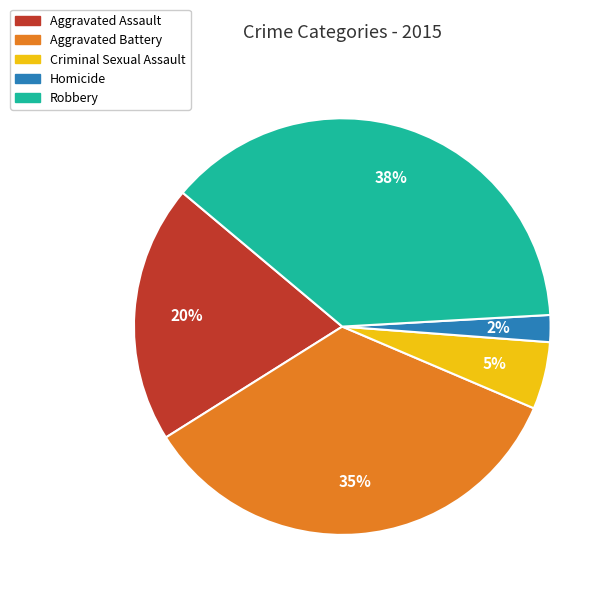

Is it true that Criminal Sexual Assault is 1% of the pie?

False